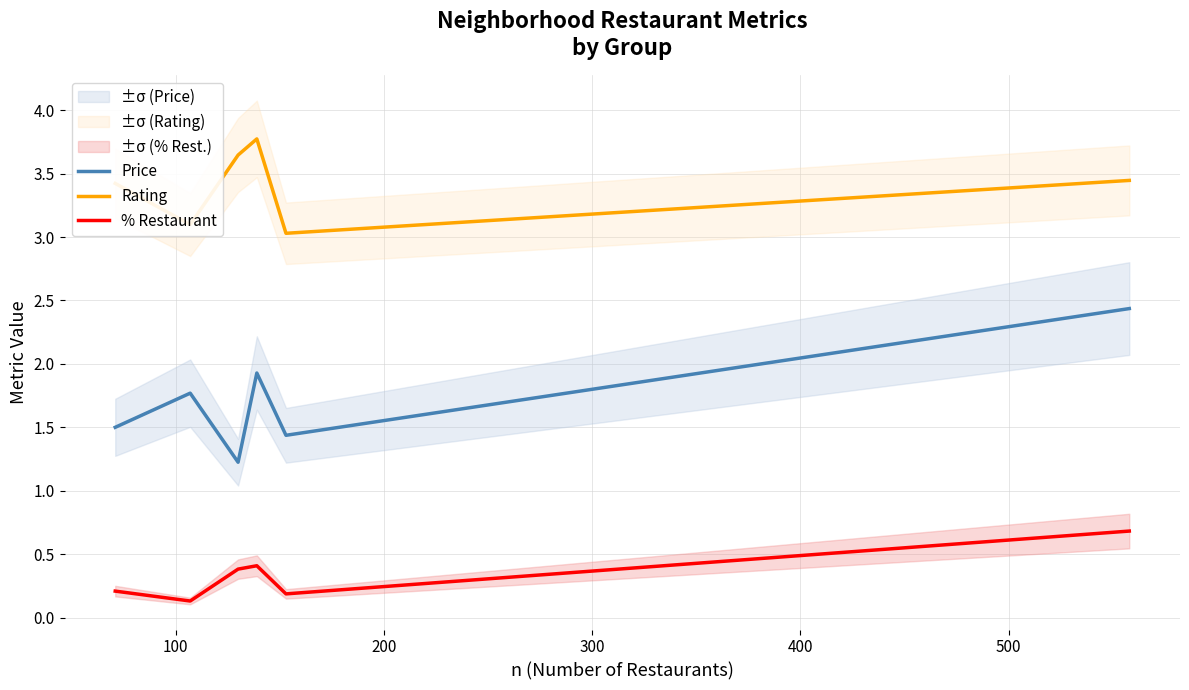

True or false: % Restaurant and Price intersect in this chart.

False